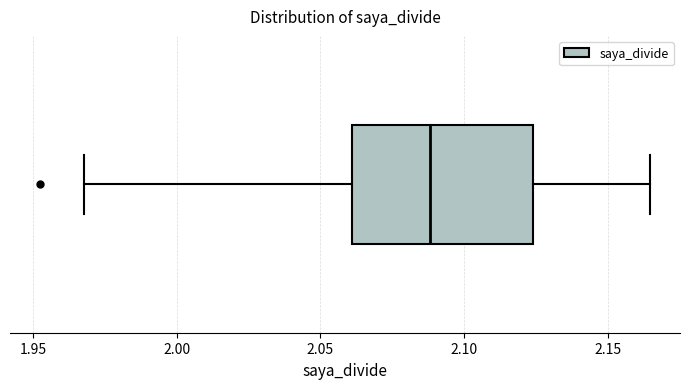

Where does the right whisker of the box end on the x-axis? The values are not printed on the chart, so give them approximately, as read against the axis.

2.165